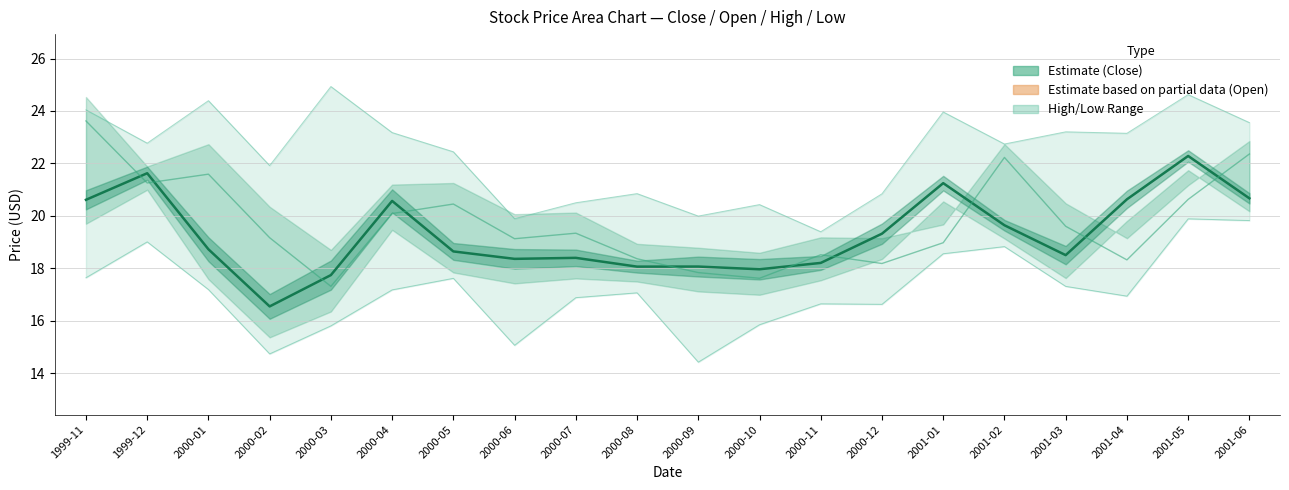

Reading left to right, extract all data points from this chart.

Close: 1999-11=20.6	1999-12=21.6	2000-01=18.7	2000-02=16.5	2000-03=17.7	2000-04=20.6	2000-05=18.6	2000-06=18.4	2000-07=18.4	2000-08=18.1	2000-09=18.1	2000-10=18.0	2000-11=18.2	2000-12=19.3	2001-01=21.2	2001-02=19.6	2001-03=18.5	2001-04=20.6	2001-05=22.3	2001-06=20.7
Open: 1999-11=23.6	1999-12=21.3	2000-01=21.6	2000-02=19.2	2000-03=17.3	2000-04=20.1	2000-05=20.5	2000-06=19.1	2000-07=19.3	2000-08=18.4	2000-09=17.8	2000-10=17.6	2000-11=18.5	2000-12=18.2	2001-01=19.0	2001-02=22.2	2001-03=19.6	2001-04=18.3	2001-05=20.6	2001-06=22.4